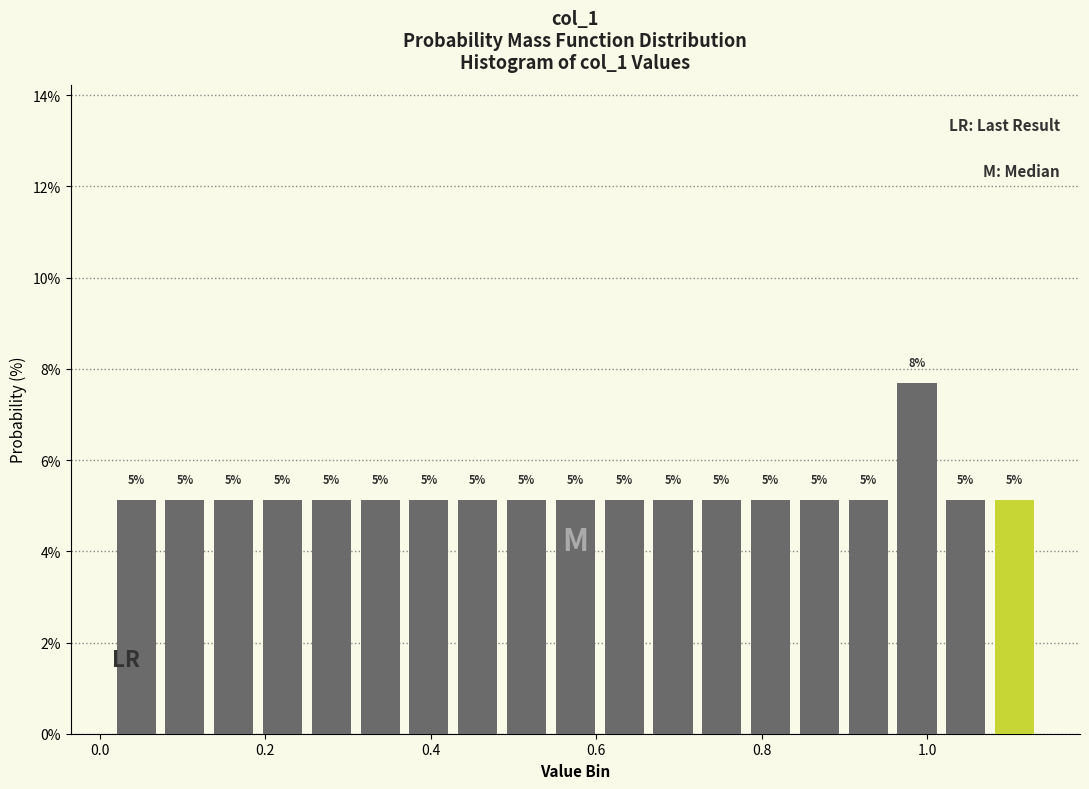

Around what value on the x-axis is the tallest bar? Give the approximate position of its centre, as read against the axis.

0.98